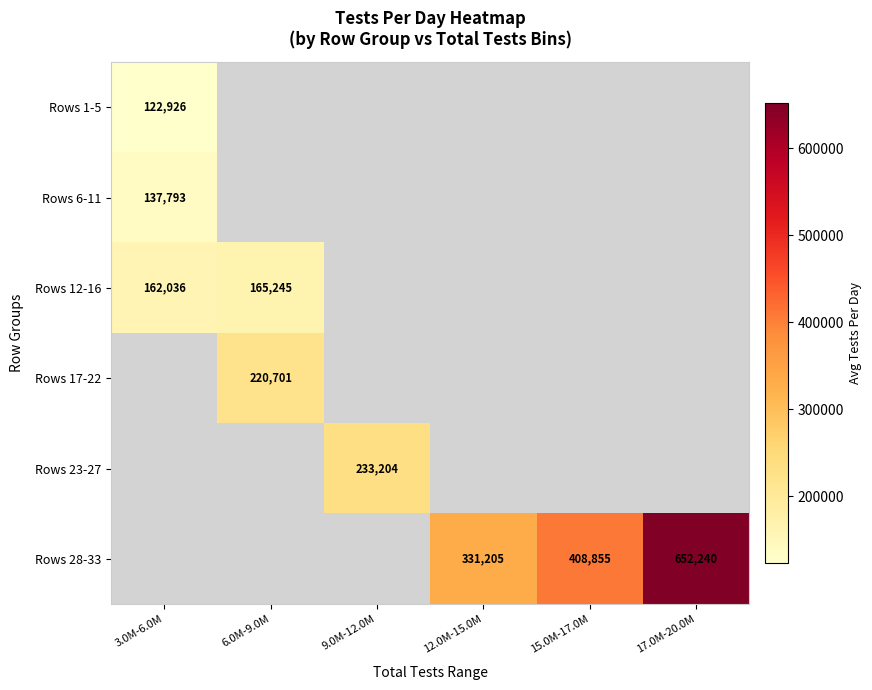

Which has a higher value, 9.0M-12.0M or 6.0M-9.0M?

6.0M-9.0M